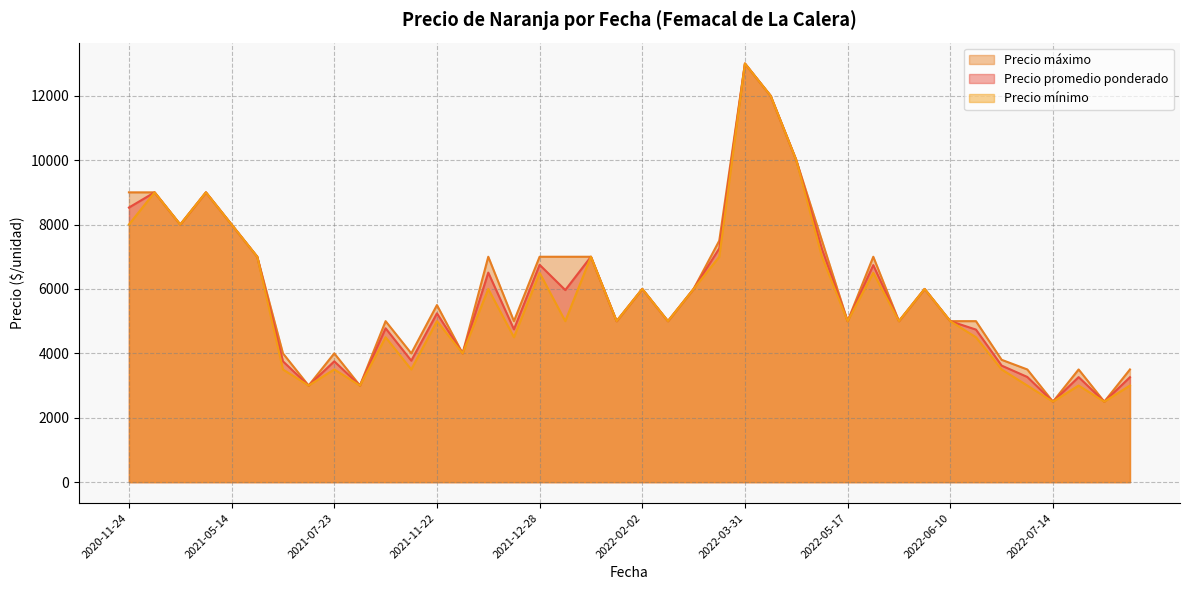

Which category has the highest value in the Precio maximo series?

2022-03-31